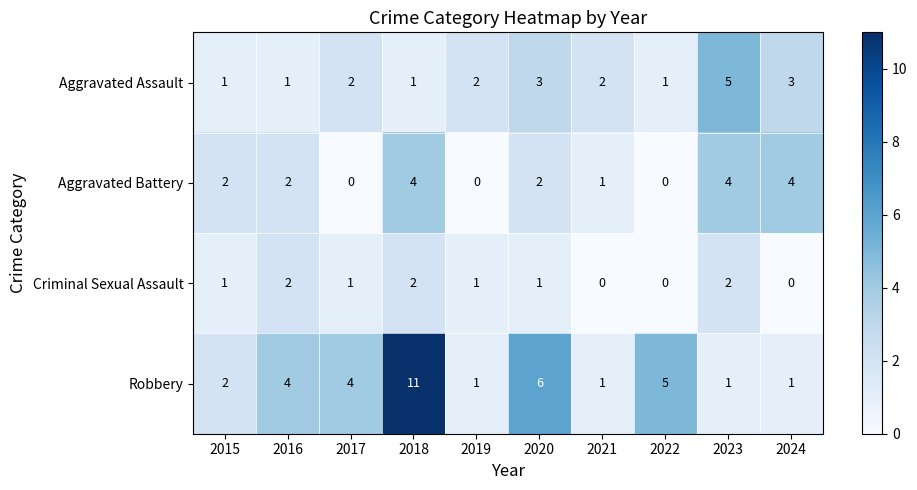

What is the difference between the maximum and minimum values in the Aggravated Battery series?

4